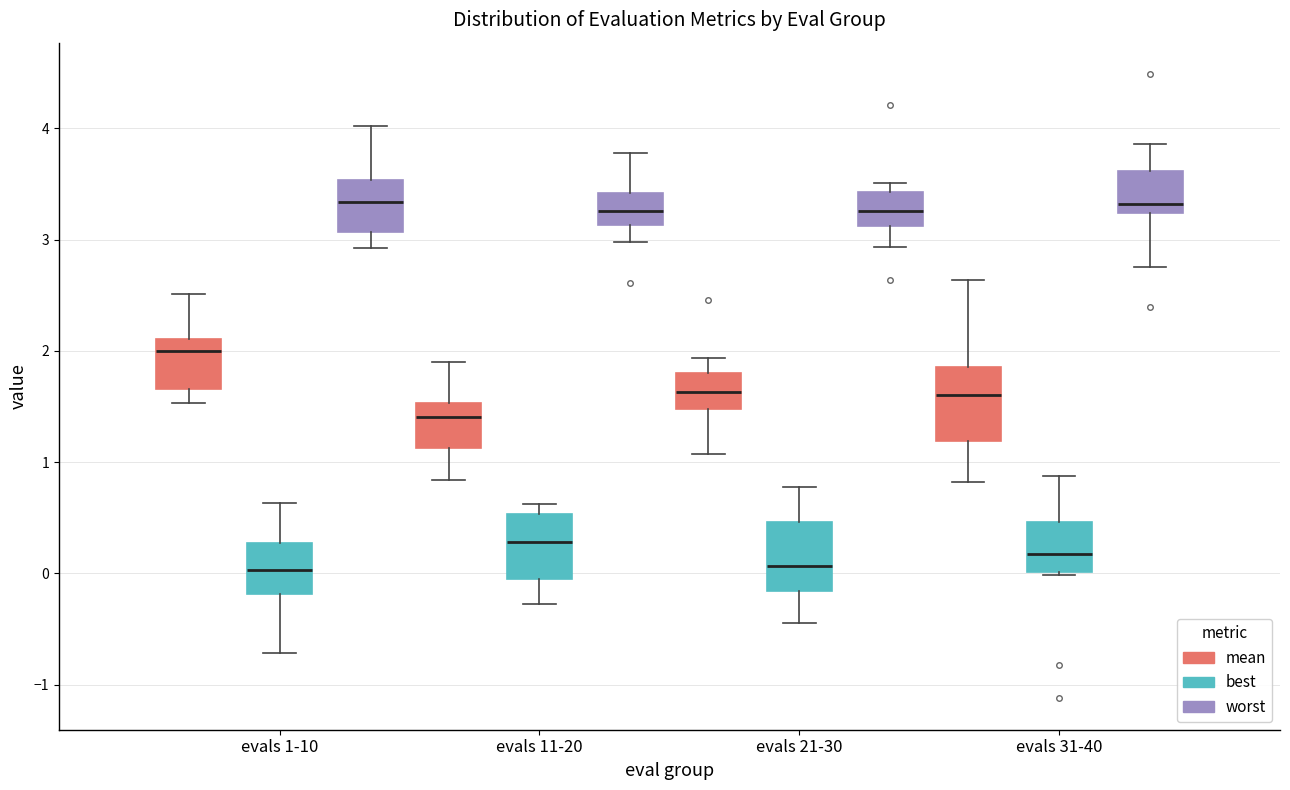

Reading left to right, transcribe this box plot: for each box, give where its median line is, the range the box spans, and where its two whiskers end, as read against the y-axis. The values are not printed on the chart, so give them approximately, as read against the axis.

evals 1-10 (mean): median 2.0, box 1.7 to 2.1, whiskers 1.5 to 2.5
evals 1-10 (best): median 0.0, box -0.2 to 0.3, whiskers -0.7 to 0.6
evals 1-10 (worst): median 3.3, box 3.1 to 3.5, whiskers 2.9 to 4.0
evals 11-20 (mean): median 1.4, box 1.1 to 1.5, whiskers 0.8 to 1.9
evals 11-20 (best): median 0.3, box 0.0 to 0.5, whiskers -0.3 to 0.6
evals 11-20 (worst): median 3.3, box 3.1 to 3.4, whiskers 3.0 to 3.8
evals 21-30 (mean): median 1.6, box 1.5 to 1.8, whiskers 1.1 to 1.9
evals 21-30 (best): median 0.1, box -0.2 to 0.5, whiskers -0.4 to 0.8
evals 21-30 (worst): median 3.3, box 3.1 to 3.4, whiskers 2.9 to 3.5
evals 31-40 (mean): median 1.6, box 1.2 to 1.9, whiskers 0.8 to 2.6
evals 31-40 (best): median 0.2, box 0.0 to 0.5, whiskers 0.0 (just below the box's lower edge) to 0.9
evals 31-40 (worst): median 3.3, box 3.2 to 3.6, whiskers 2.8 to 3.9